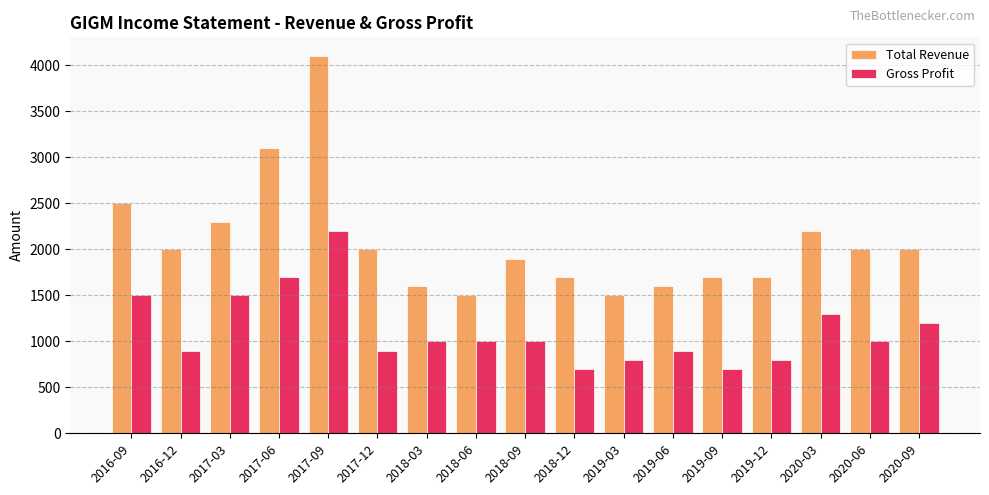

At how many categories does at least one series exceed 1822?

10